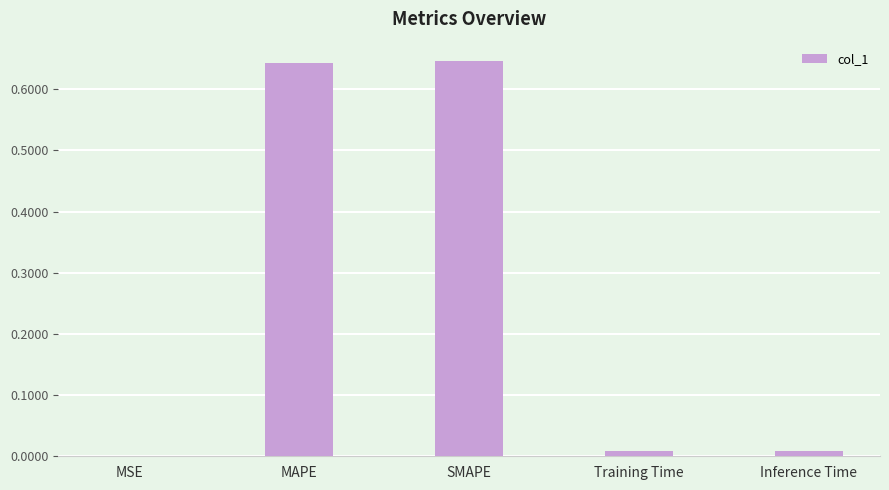

Which has a higher value, Inference Time or MSE?

Inference Time